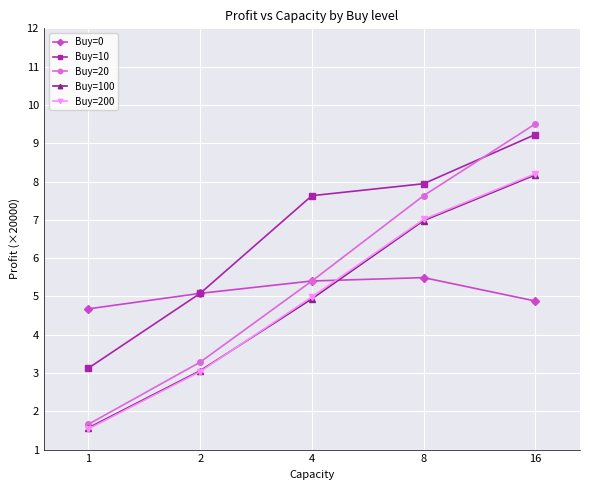

The Buy=10 series shows 7.6 at 4. True or false?

True